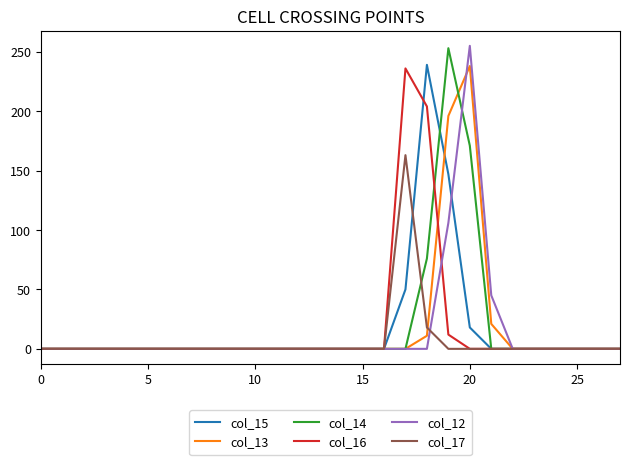

Is this an area chart (filled region under the line)?

No